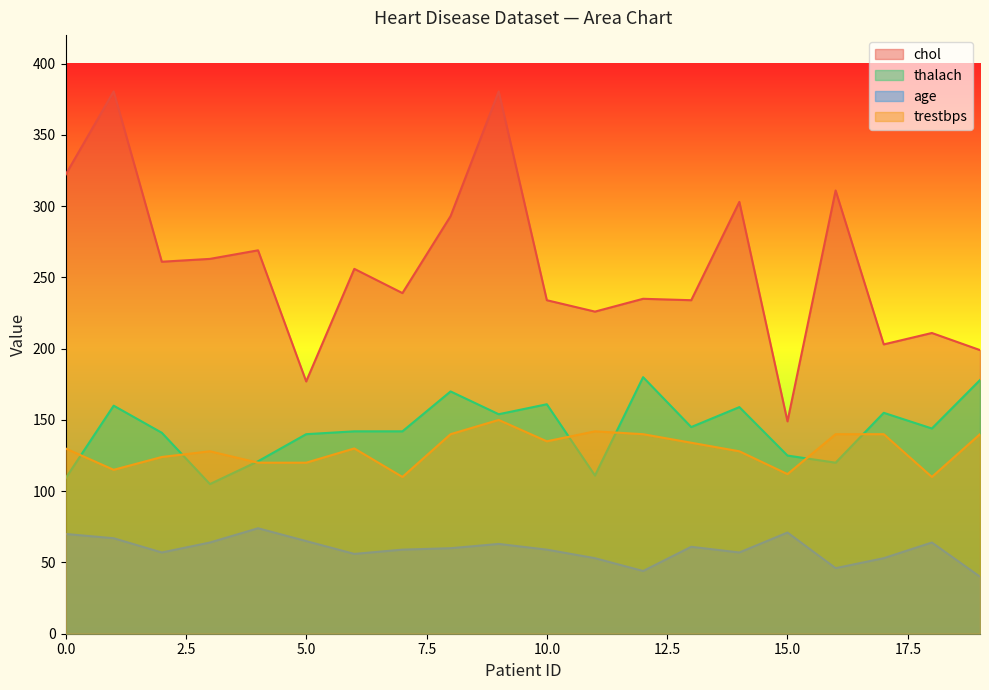

How many intersections are there between trestbps and thalach?

7